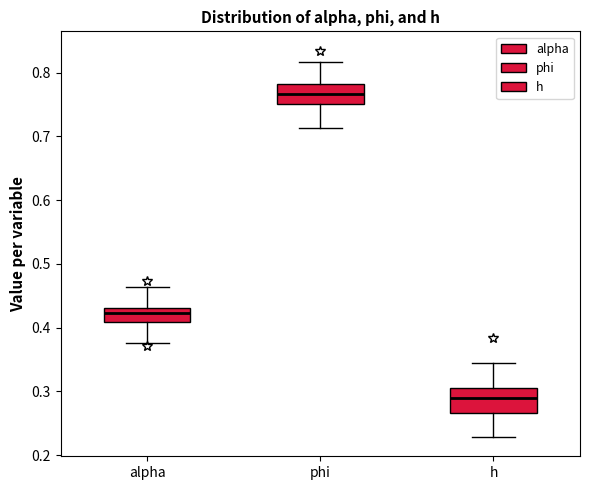

Where does the median line of the box for alpha sit on the y-axis? The values are not printed on the chart, so give them approximately, as read against the axis.

0.42